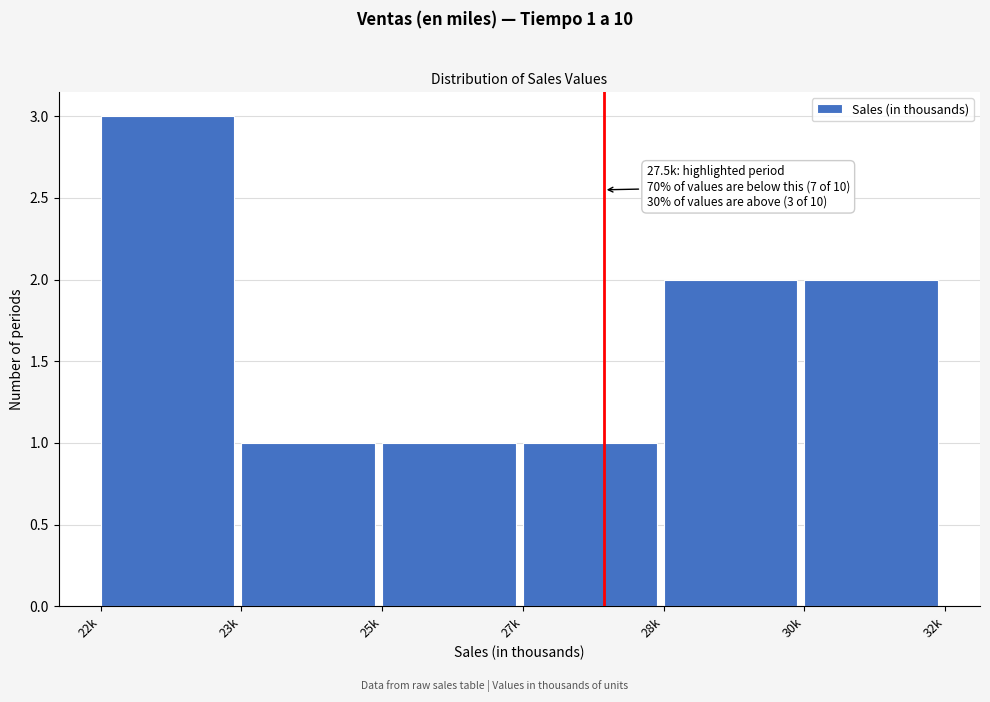

Reading left to right, extract all data points from this chart.

22k=3	23k=1	25k=1	27k=1	28k=2	30k=2